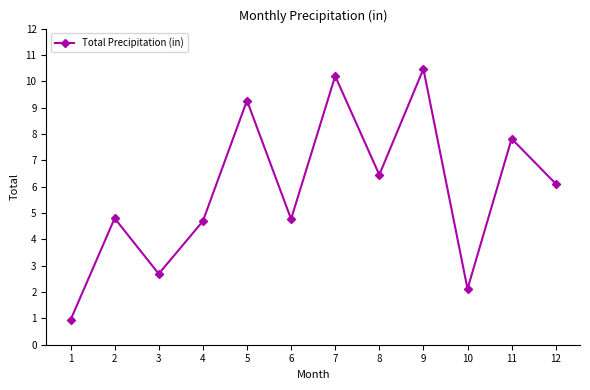

Reading left to right, what are all the values shown in this chart?

1=0.9	2=4.8	3=2.7	4=4.7	5=9.3	6=4.8	7=10.2	8=6.5	9=10.5	10=2.1	11=7.8	12=6.1